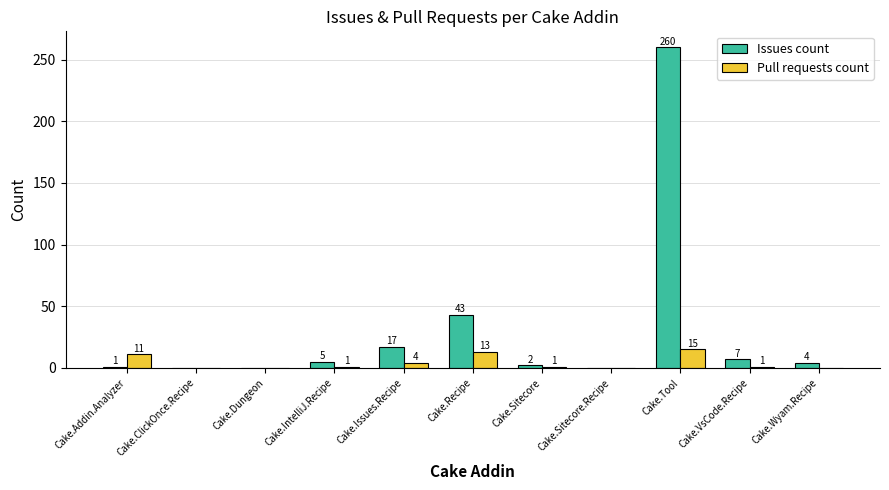

Which series has the largest total across all categories?

Issues count